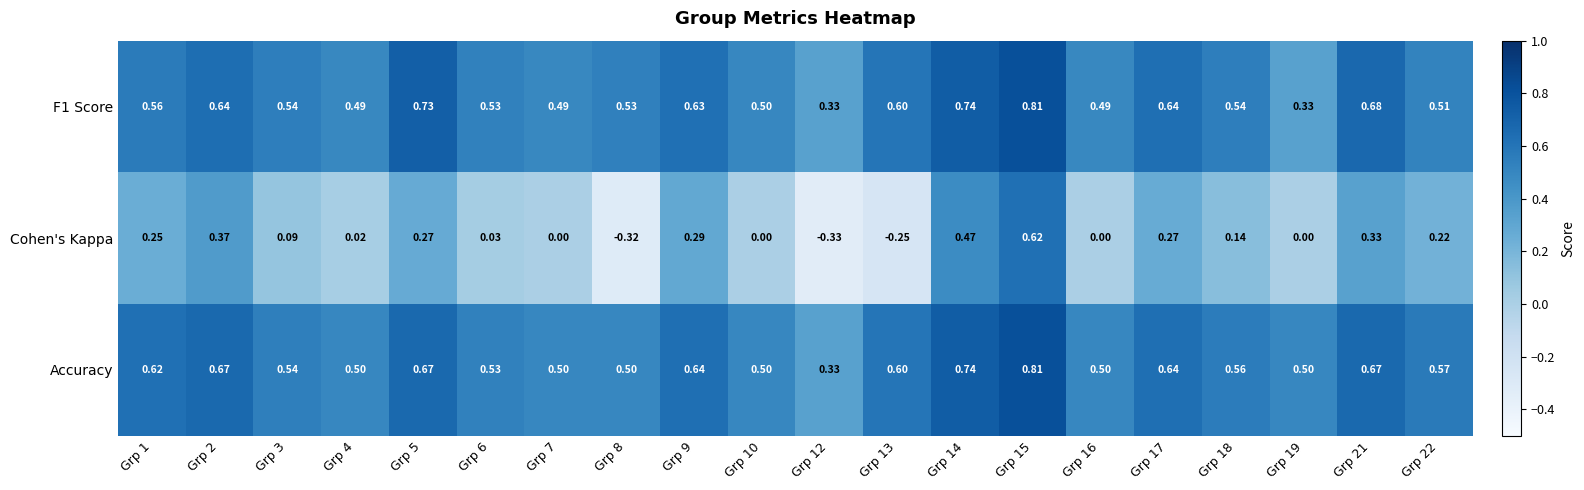

Which series has the largest range (max minus min)?

Cohen's Kappa